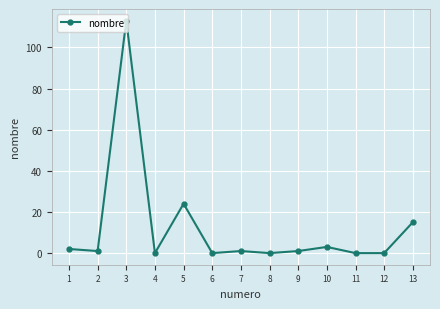

What is the greatest value displayed?

113